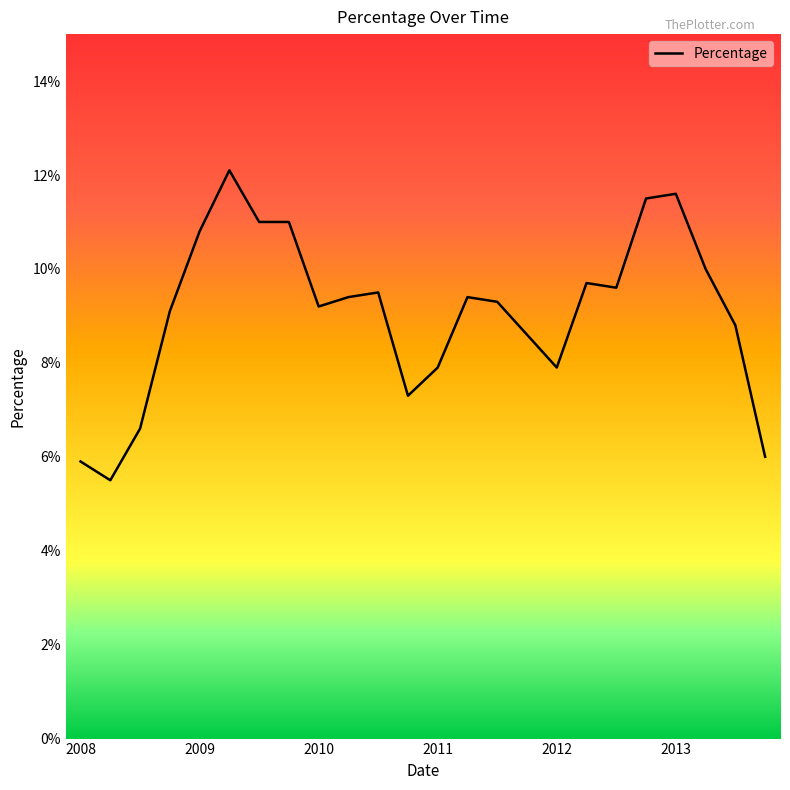

What is the smallest value displayed?

5.5